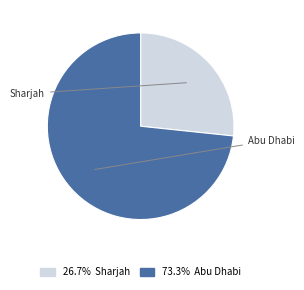

Count the number of slices in the pie.

2